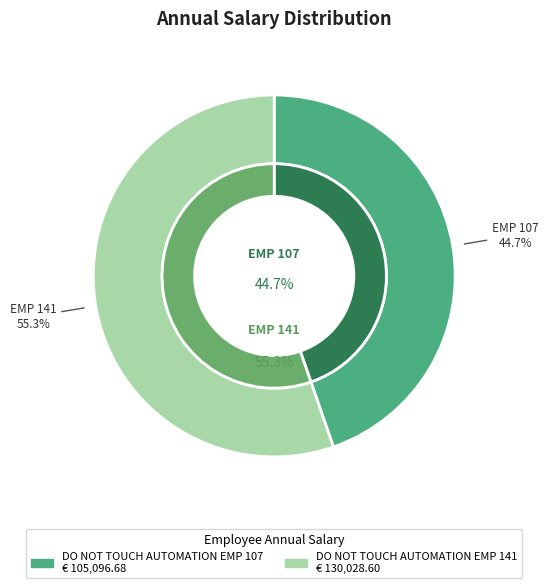

How many slices are in this pie chart?

2